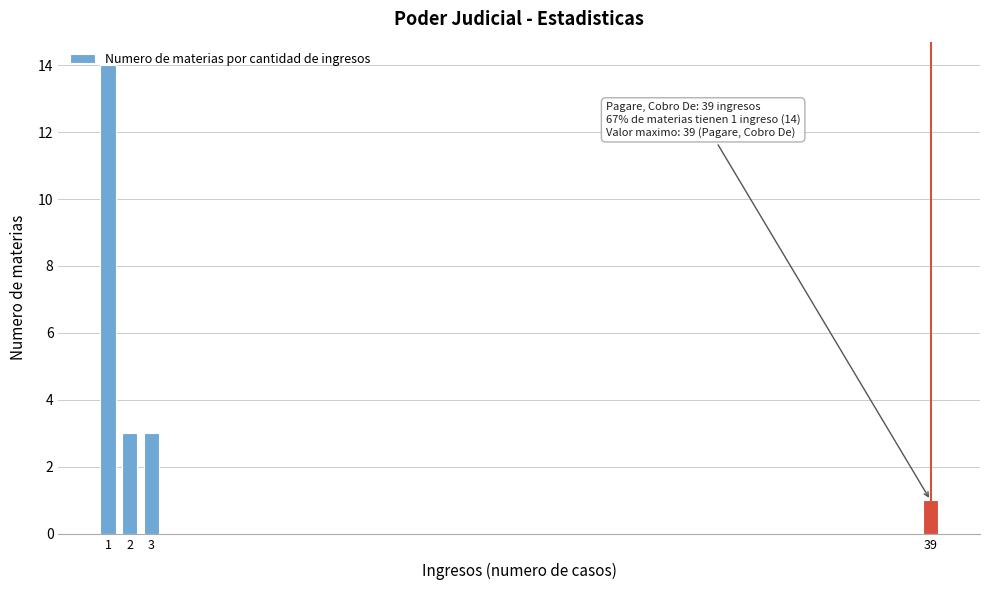

What is the average value?

5